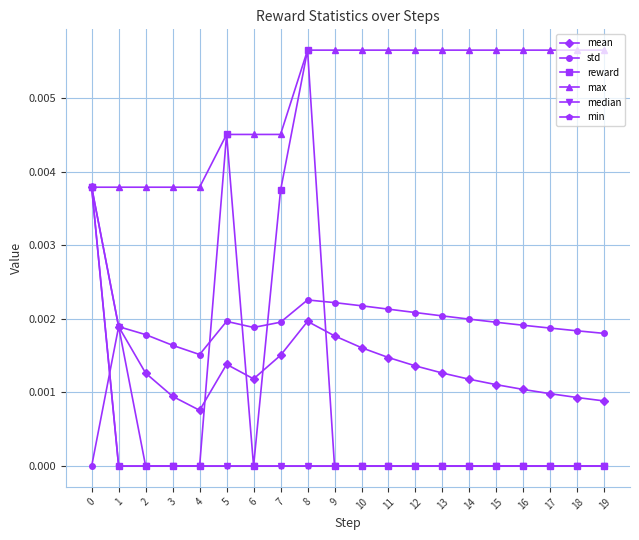

True or false: reward has a value of 0.0 at 16.

True